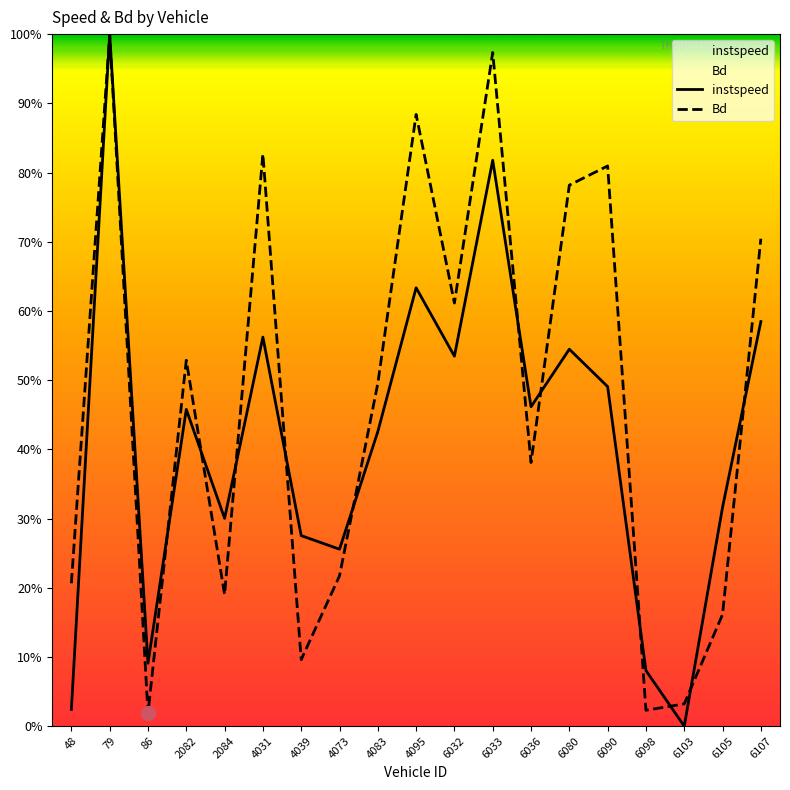

What is the sum of all Bd values?

894.0